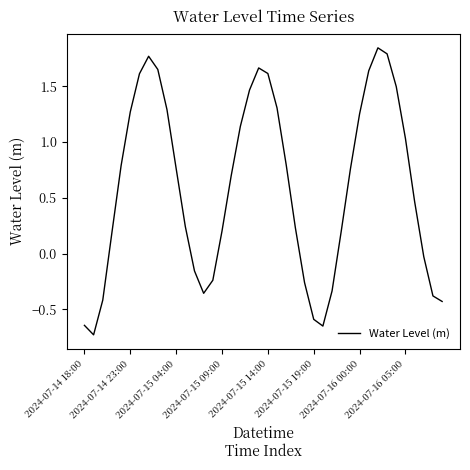

Does the chart have visible grid lines?

No